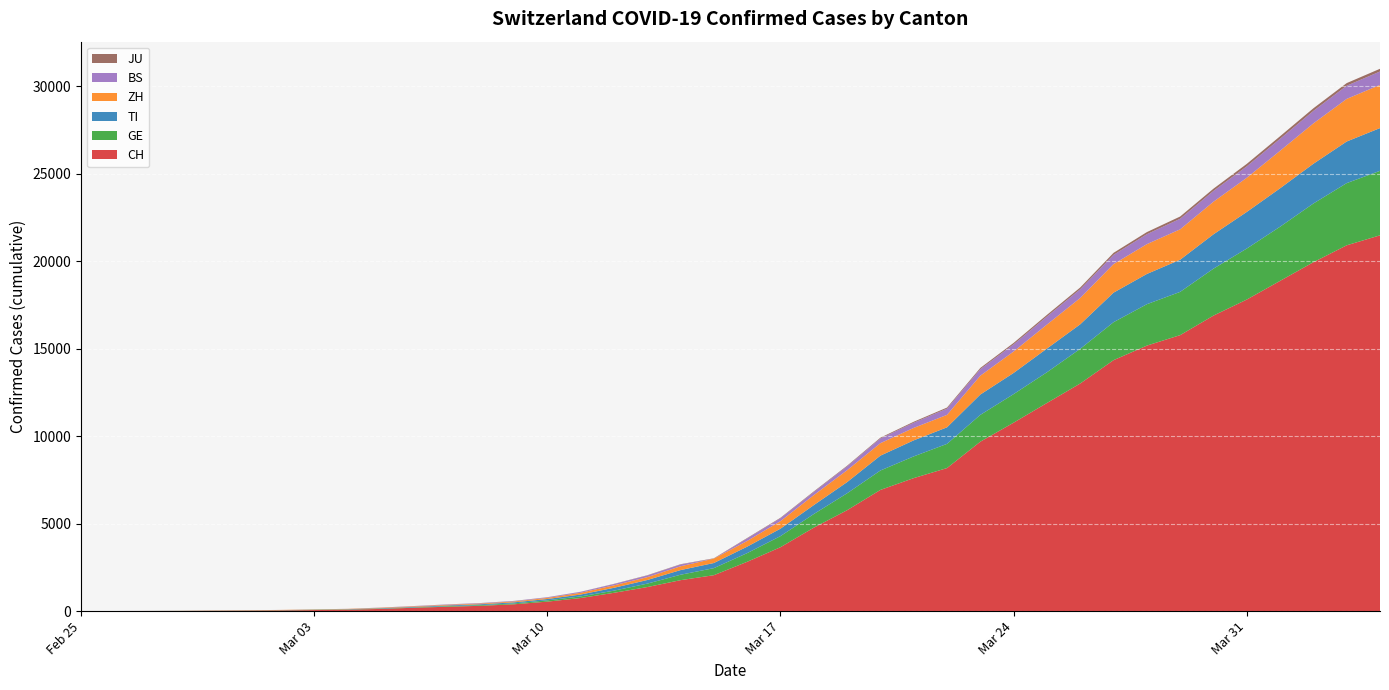

Reading right to left, extract all data points from this chart.

CH: 21470	20900	19934	18868	17801	16884	15768	15170	14338	13005	11891	10767	9680	8173	7599	6924	5765	4768	3652	2818	2053	1769	1374	1046	749	542	391	304	252	194	126	84	61	42	30	22	13	6	2	0
GE: 3685	3553	3354	3094	2914	2682	2472	2365	2169	1981	1755	1632	1532	1383	1241	1110	967	778	633	497	403	310	197	123	91	75	50	40	32	21	17	14	14	11	10	7	4	1	1	0
TI: 2442	2377	2271	2195	2091	1962	1837	1727	1688	1401	1354	1209	1162	945	916	849	638	511	426	368	293	265	206	163	108	75	61	49	41	28	25	13	8	4	2	2	1	1	1	0
ZH: 2467	2434	2306	2142	1953	1862	1736	1704	1630	1503	1371	1224	1076	712	712	712	680	569	430	327	251	219	164	141	102	63	50	41	35	30	24	16	14	11	7	6	2	2	2	0
BS: 767	754	714	687	653	617	605	569	530	501	462	410	374	356	297	270	220	181	164	143	0	100	92	73	49	33	28	24	21	15	8	3	3	1	1	1	1	3	1	0
JU: 154	149	149	145	140	128	127	119	114	100	92	82	69	61	54	44	36	32	29	25	19	18	17	12	7	7	5	5	5	4	4	2	2	1	1	1	1	1	0	0